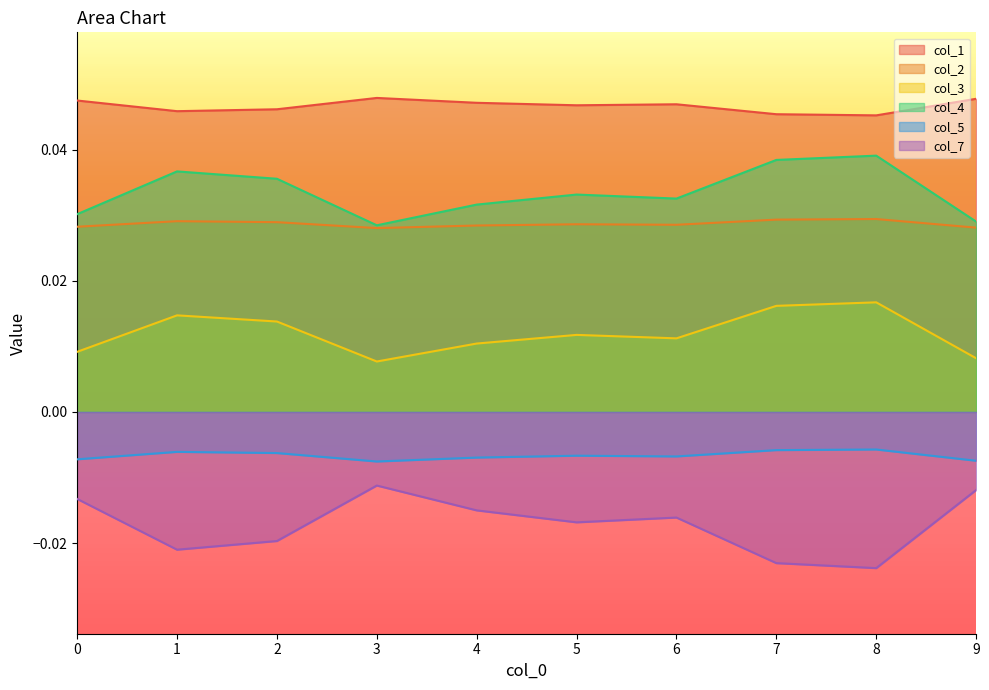

What is the total value across all series at 8?

0.1